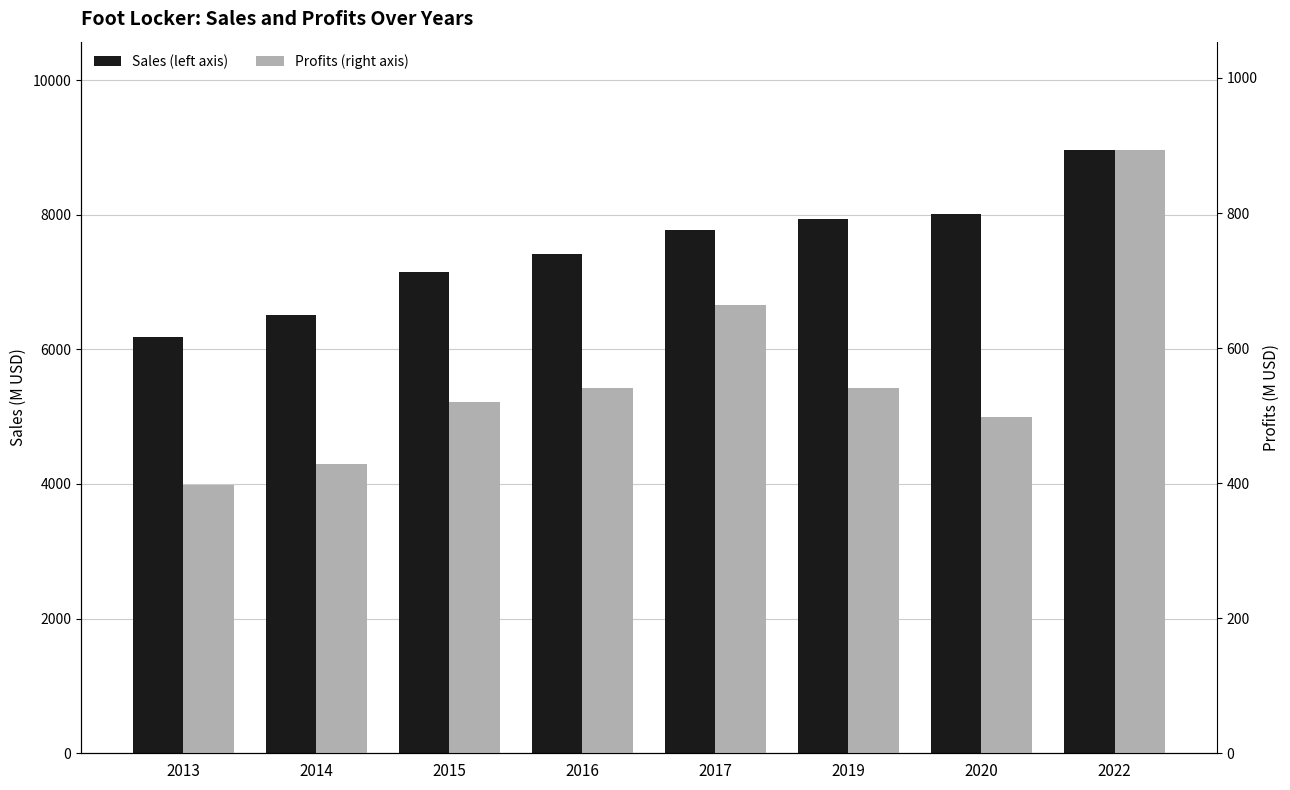

List the series in order of their overall mean, lowest first.

Profits (right axis), Sales (left axis)